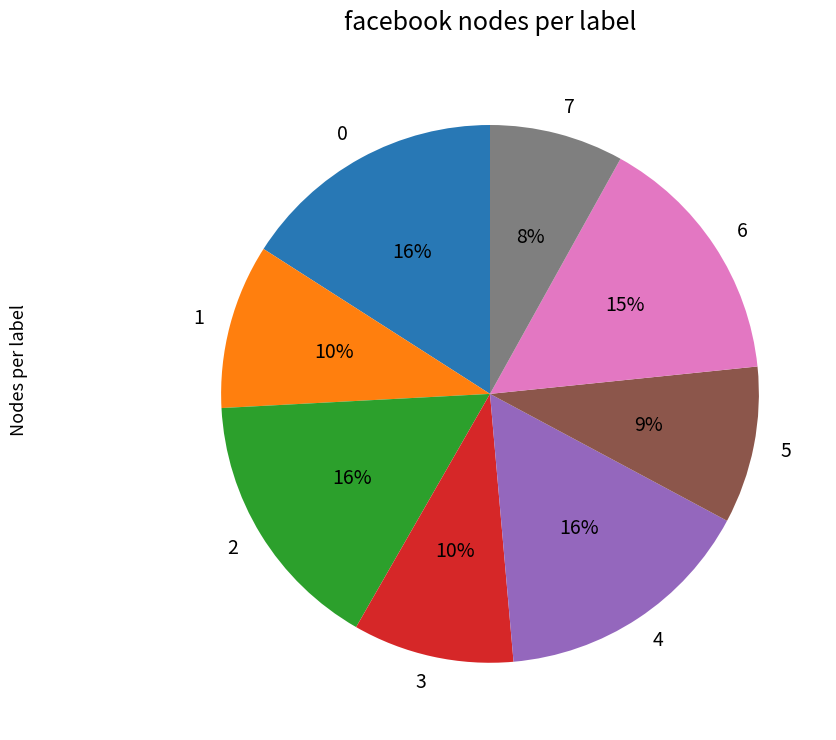

To the nearest percent, what is the difference between the largest and smallest slice percentages?

8%